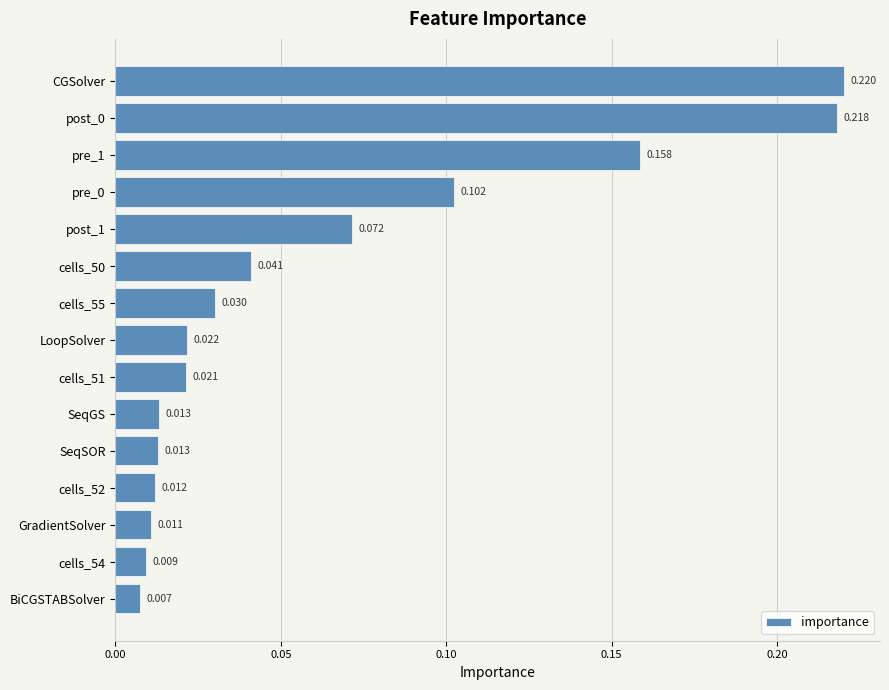

Between pre_1 and CGSolver, which is larger?

CGSolver